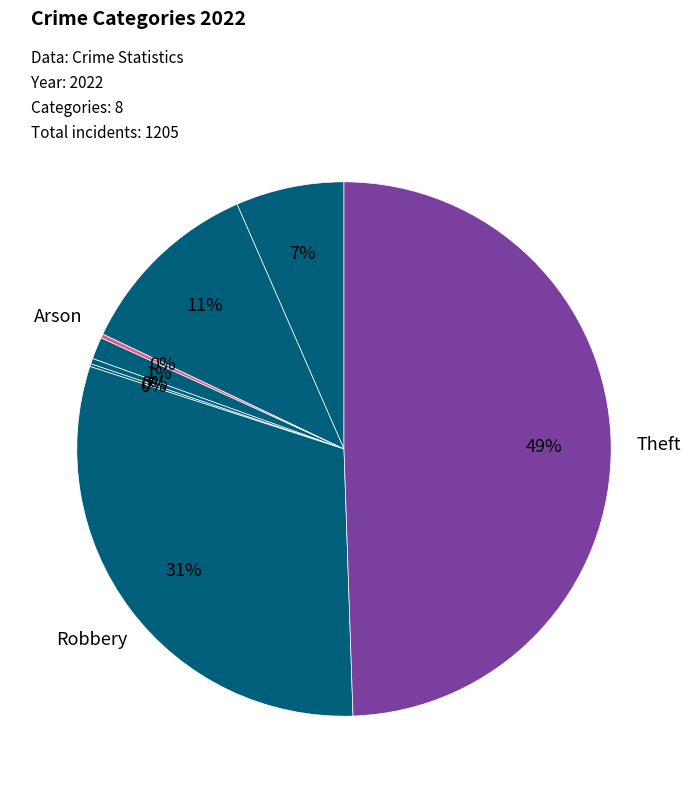

Does any single category account for the majority?

No